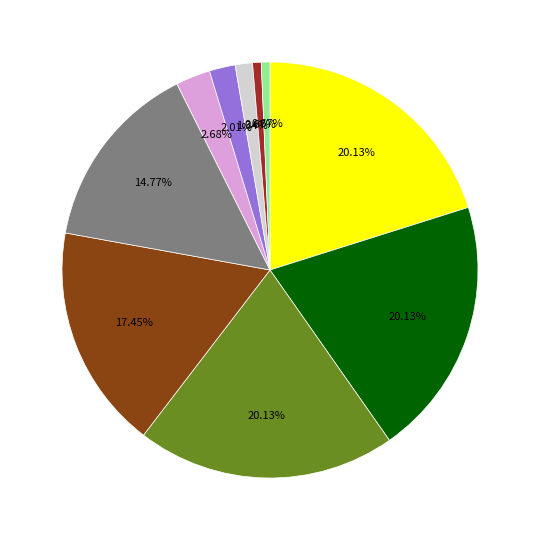

How many segments does this pie chart have?

10